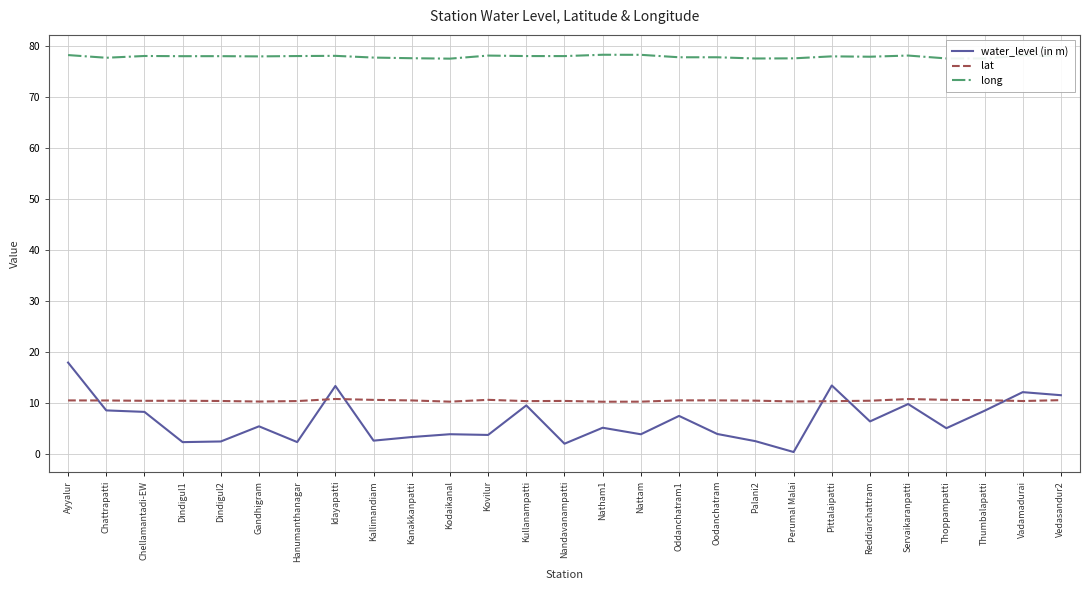

What is the minimum value shown in the chart?

0.4